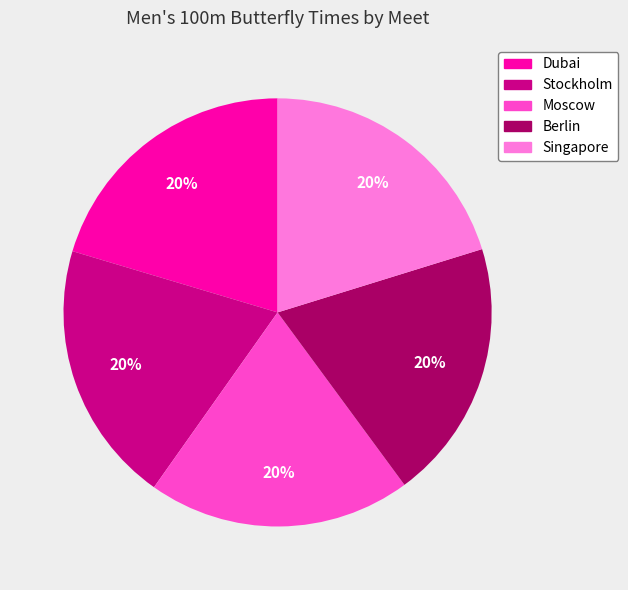

Does any single category account for the majority?

No